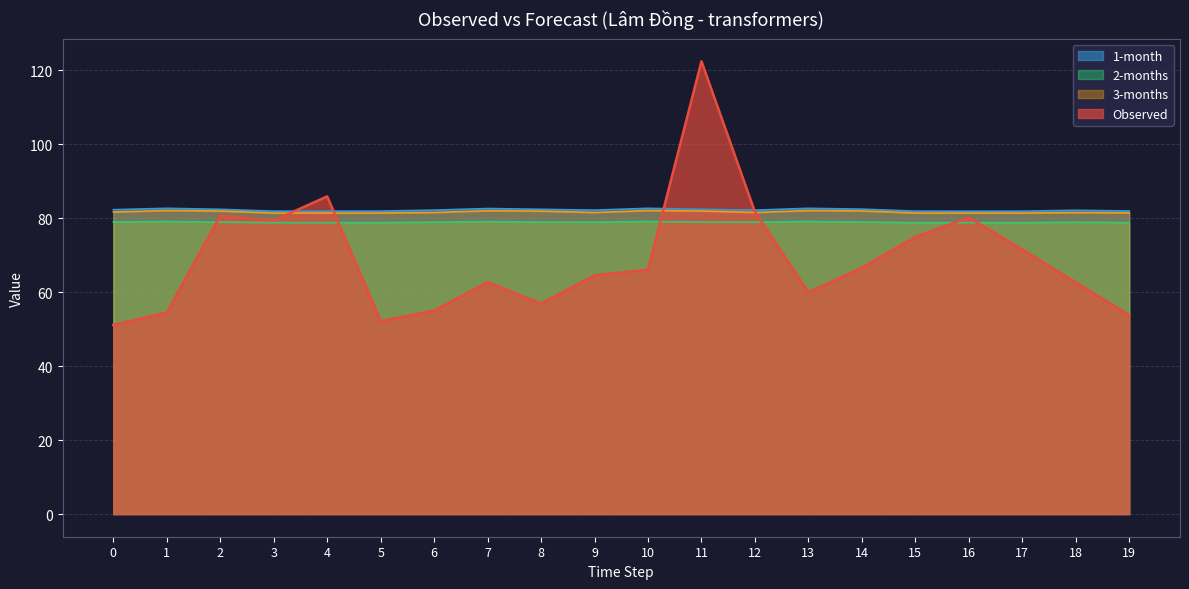

What is the difference between the maximum and minimum values in the 3-months series?

0.7